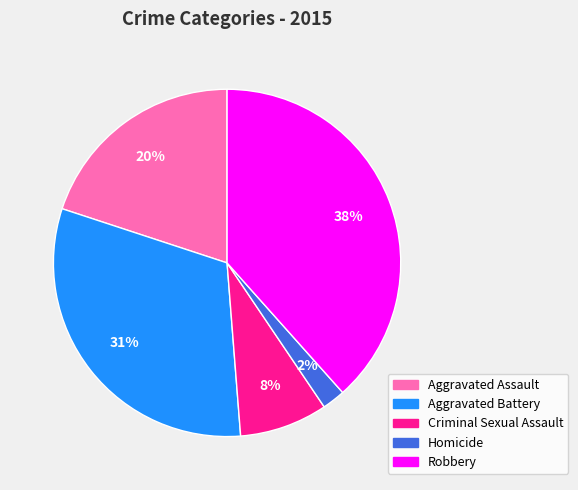

Is the sum of Robbery and Homicide greater than half?

No